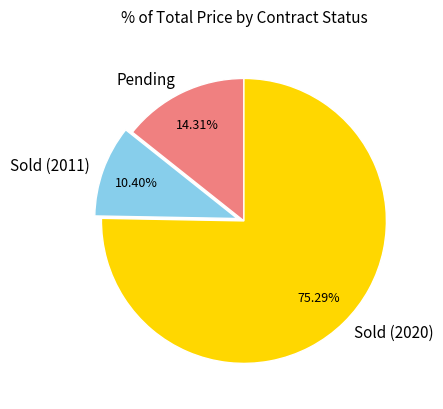

To the nearest percent, what portion does Pending represent?

14%